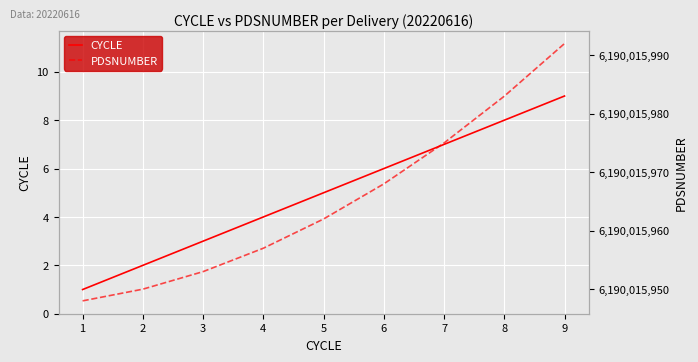

Does the chart display data point markers on the line(s)?

No